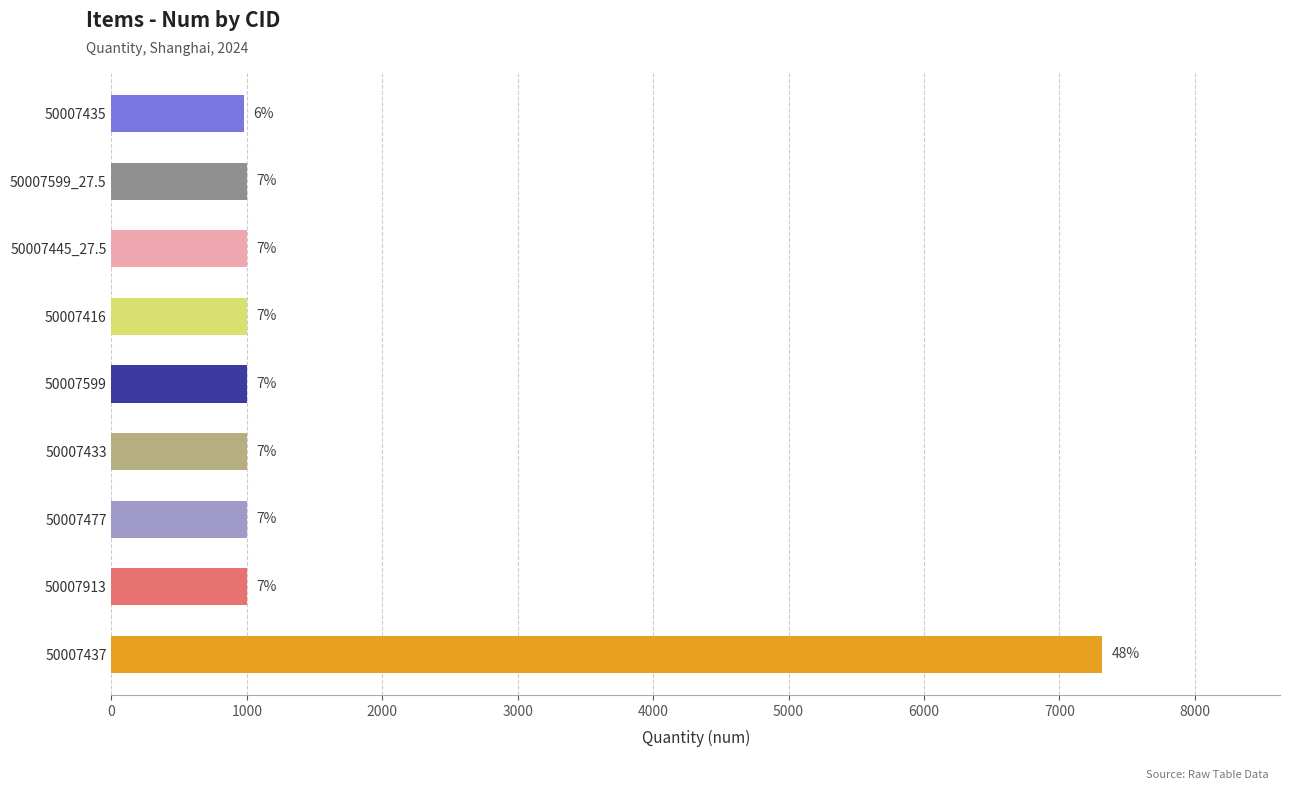

Are the bars horizontal?

Yes